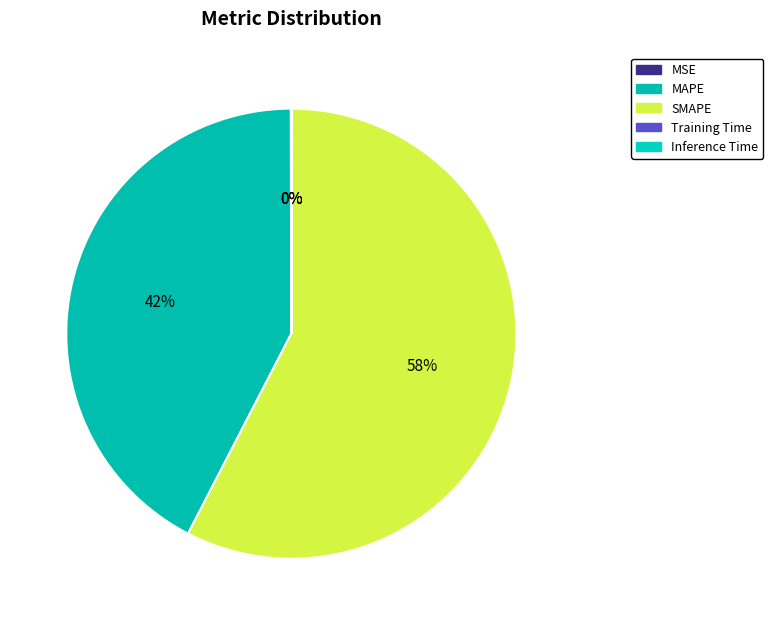

What portion of the pie excludes Inference Time?

100.0%